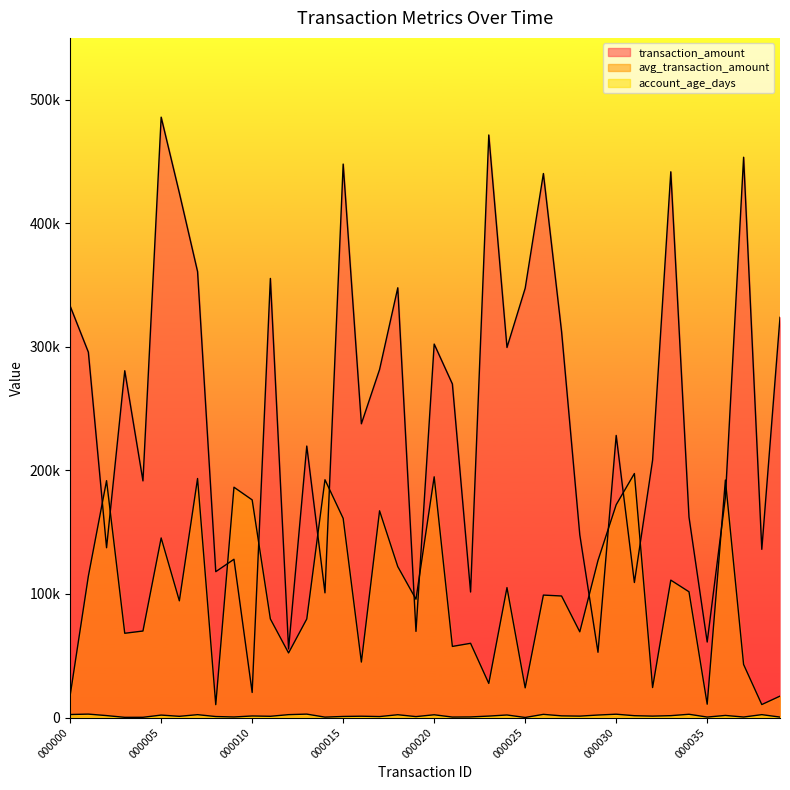

Which series has the widest spread of values?

transaction_amount